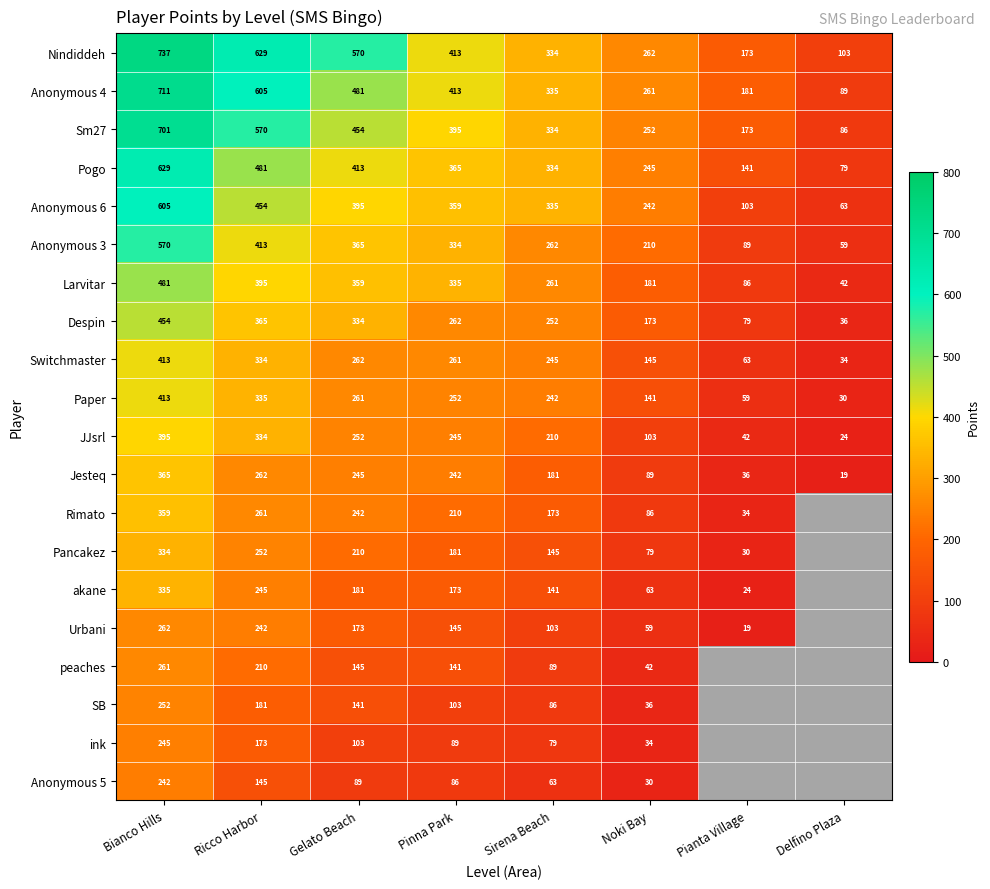

Is it true that Despin equals 644 at Bianco Hills?

False